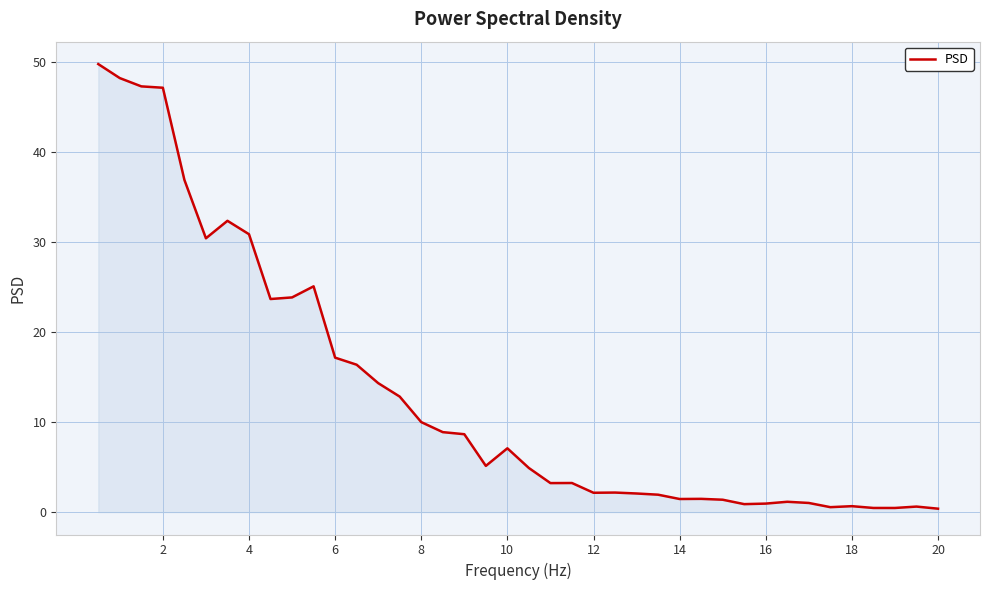

What is the maximum value shown in the chart?

49.7